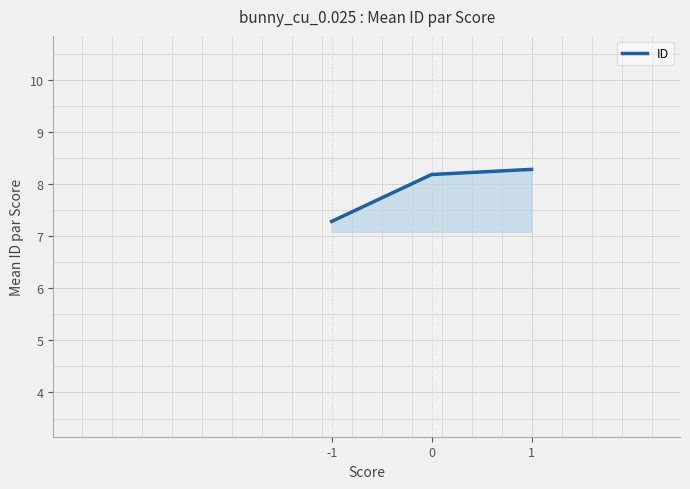

True or false: the data shows 8.2 at 0.

True